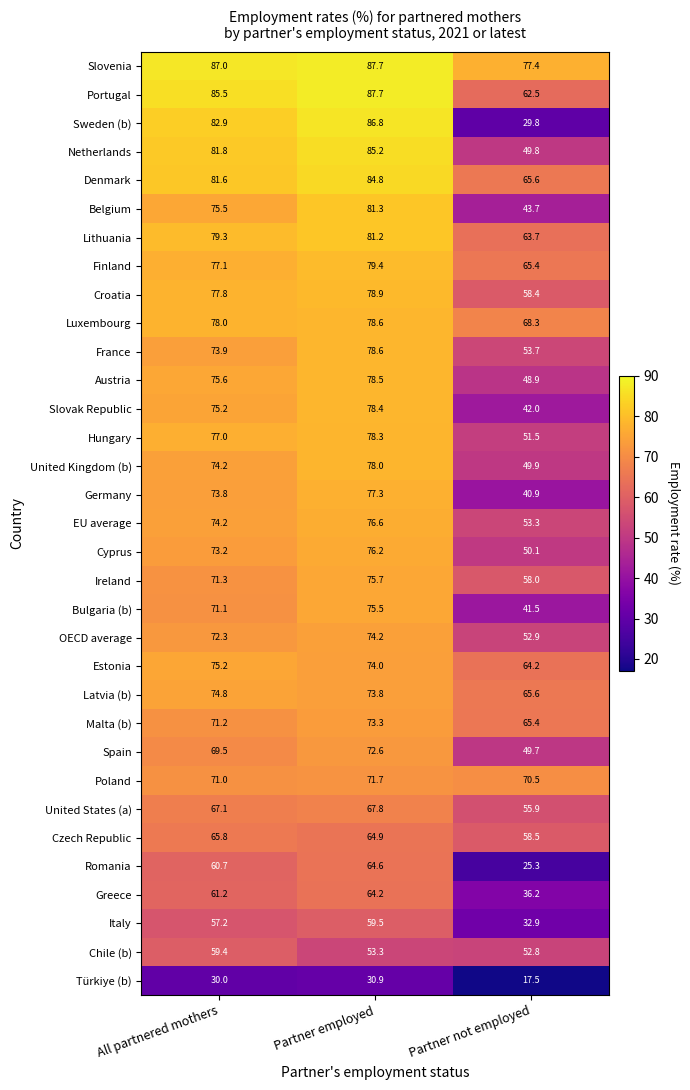

Which series has the widest spread of values?

Sweden (b)